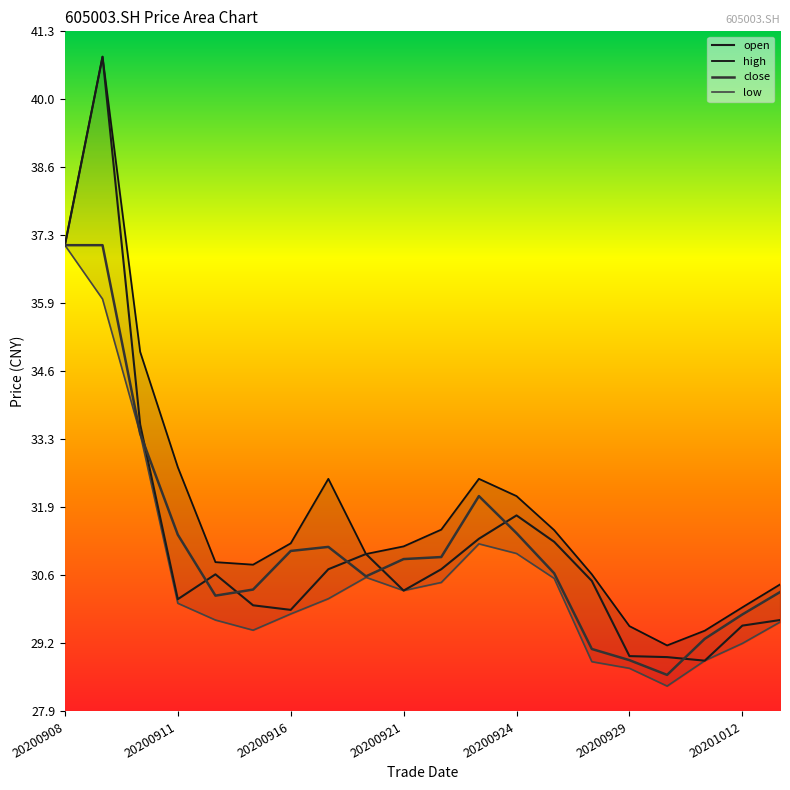

What is the maximum value for open?

40.8